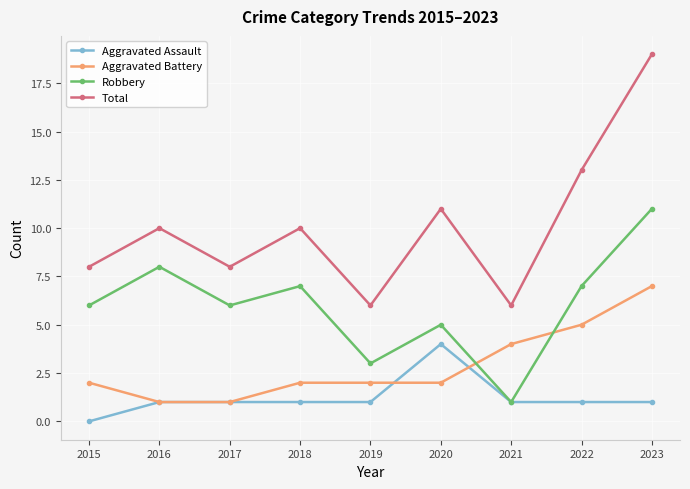

Which series has the widest spread of values?

Total